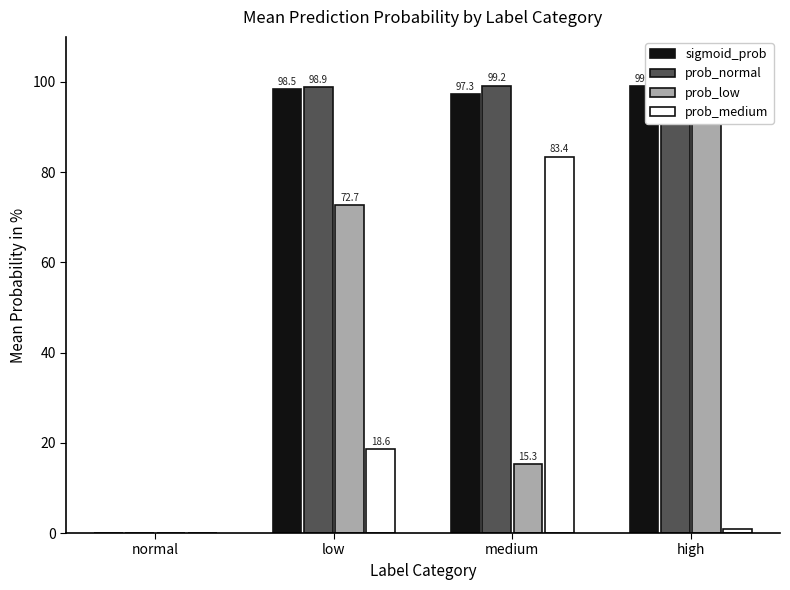

Is the value of prob_normal at medium greater than the value of prob_low at high?

Yes